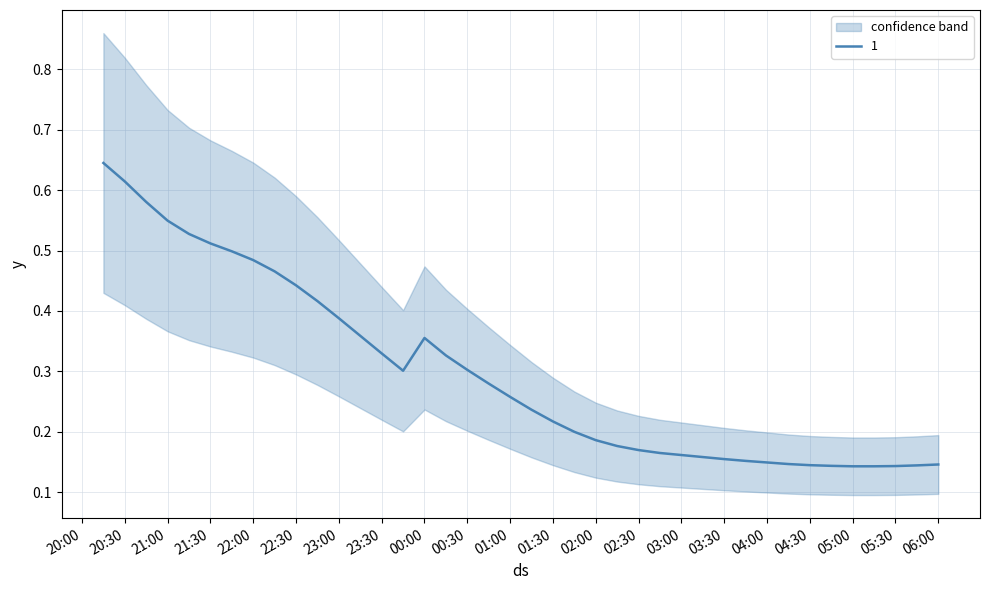

Is the value of 2 at 2019-03-13 22:00:00 greater than the value of 4 at 2019-03-14 02:30:00?

Yes